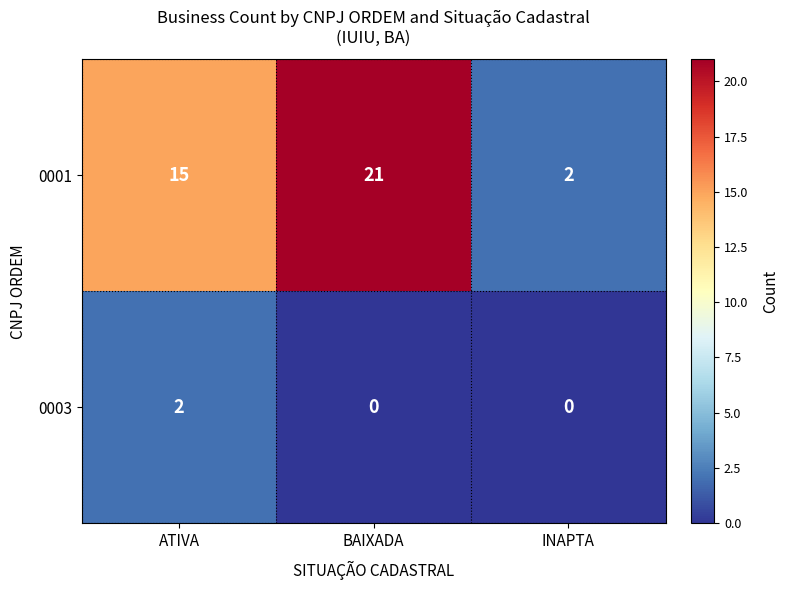

Reading left to right, what are all the values shown in this chart?

0001: ATIVA=15	BAIXADA=21	INAPTA=2
0003: ATIVA=2	BAIXADA=0	INAPTA=0